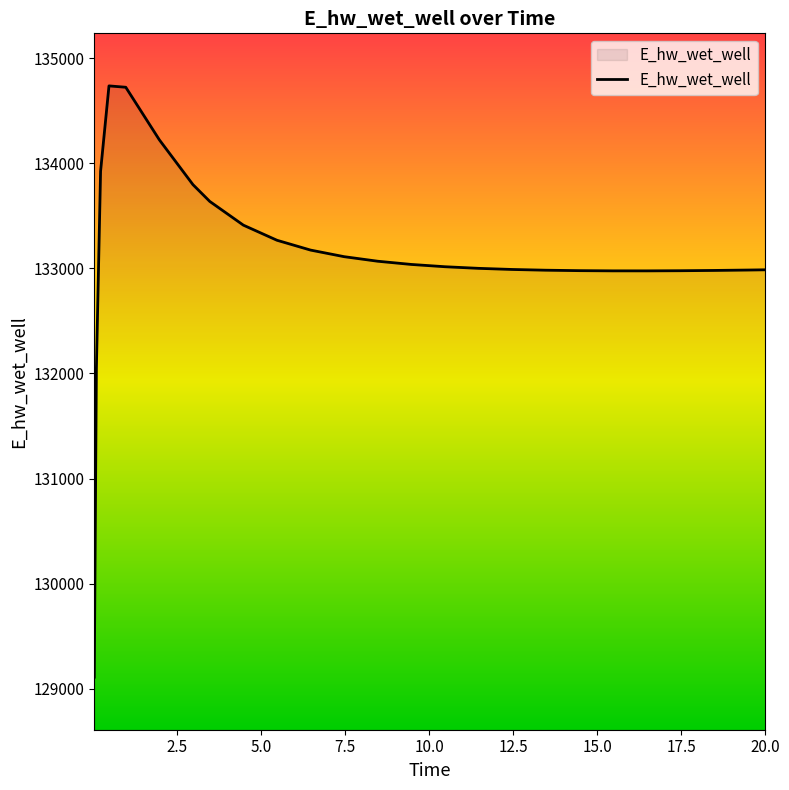

What is the difference between the maximum and minimum values?

5625.2